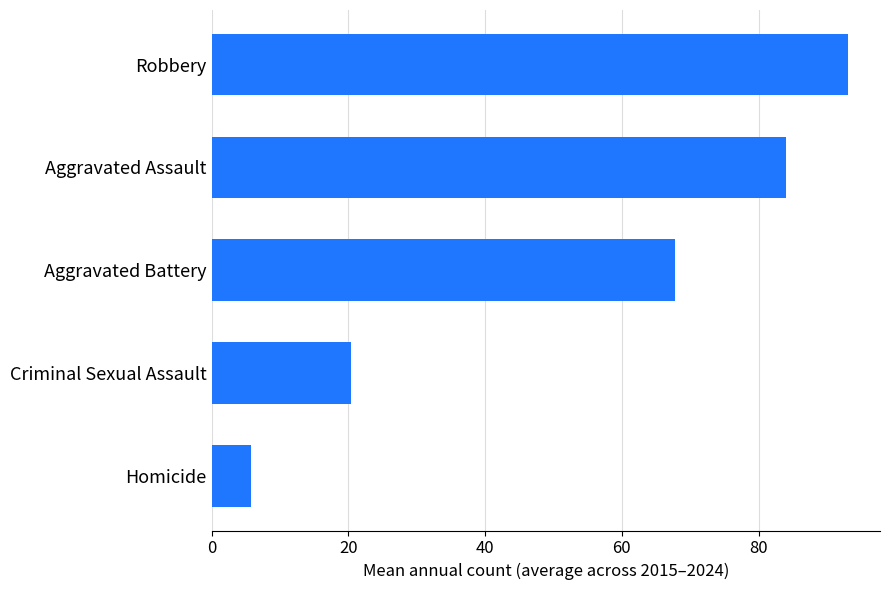

True or false: the data shows 25.8 at Aggravated Assault.

False